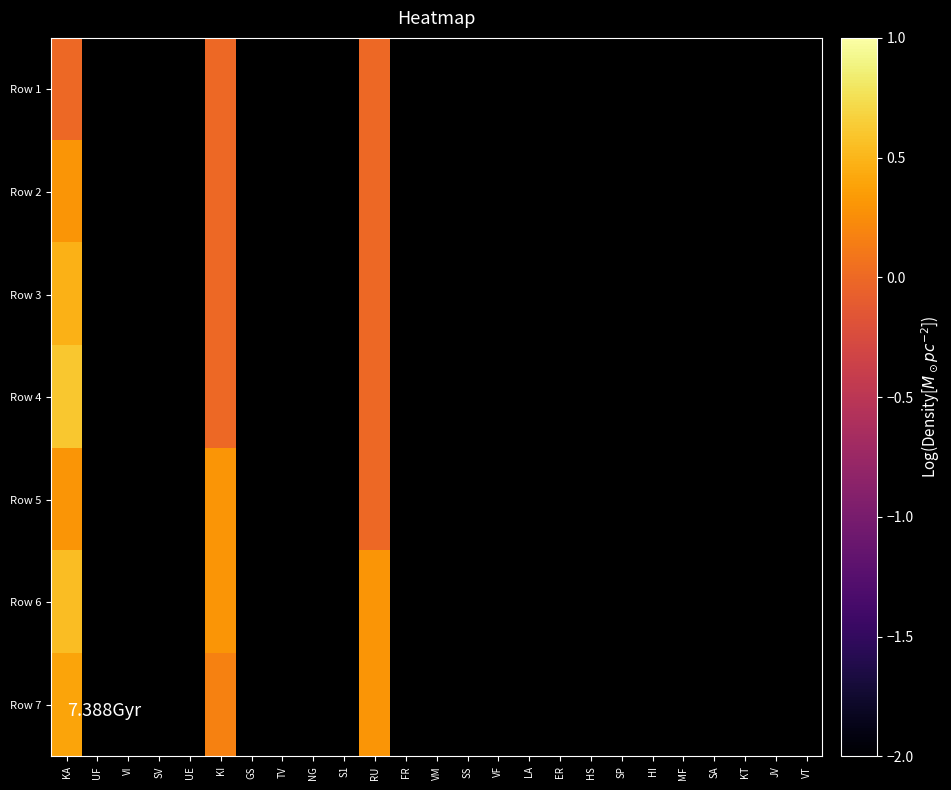

At which category does the chart reach its peak across all series?

KA